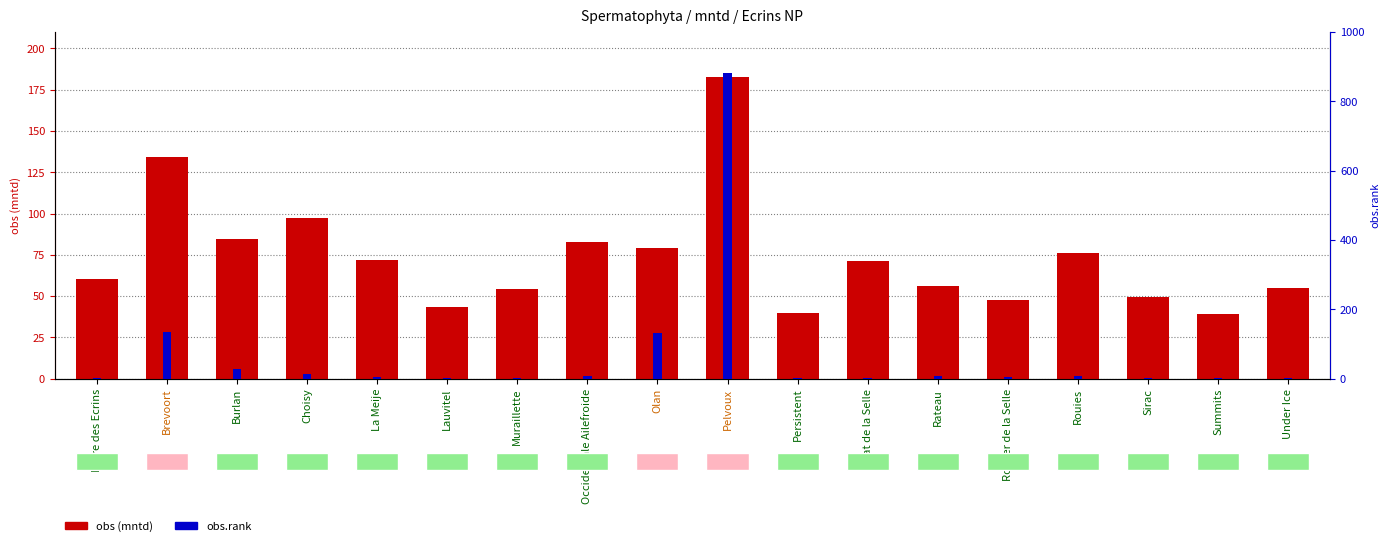

Rank the series by their average value, from highest to lowest.

obs (mntd), obs.rank